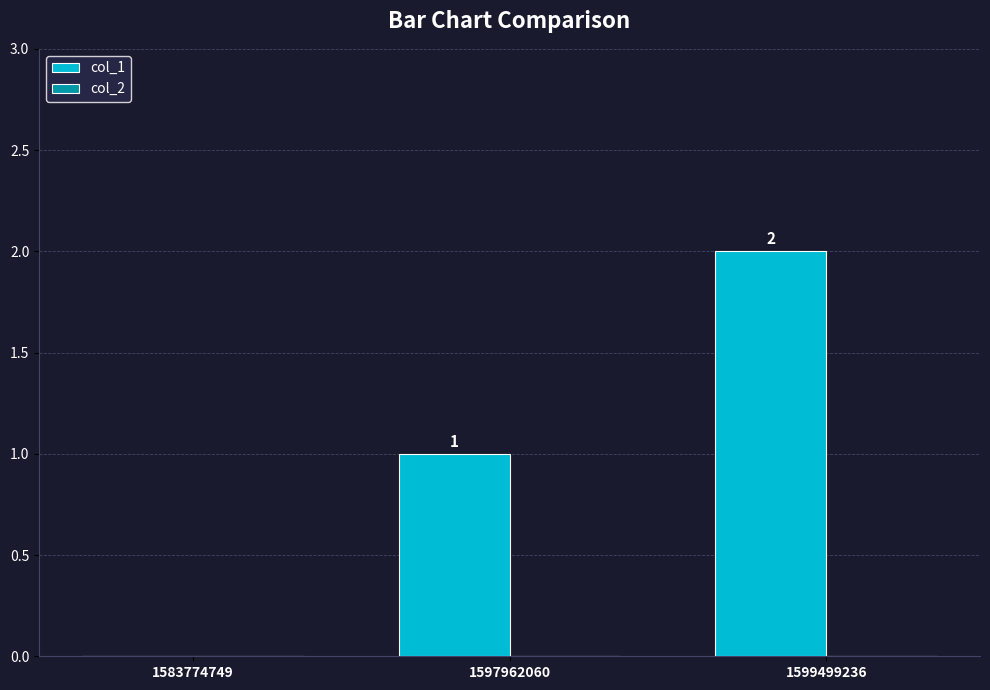

Which label corresponds to the largest value in the chart?

1599499236